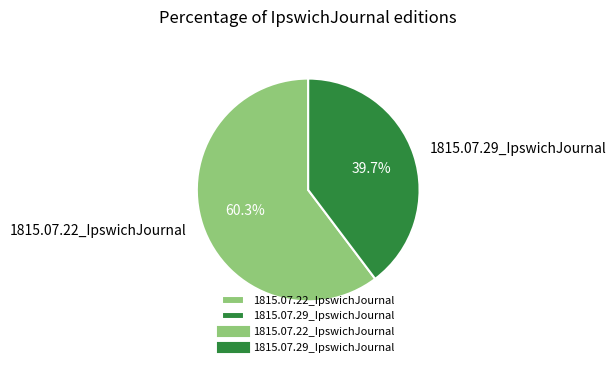

To the nearest percent, what portion does 1815.07.29_IpswichJournal represent?

40%